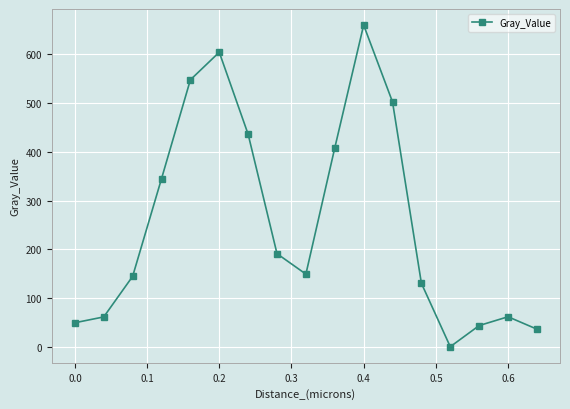

What is the value of the 4th point from the left?

344.7